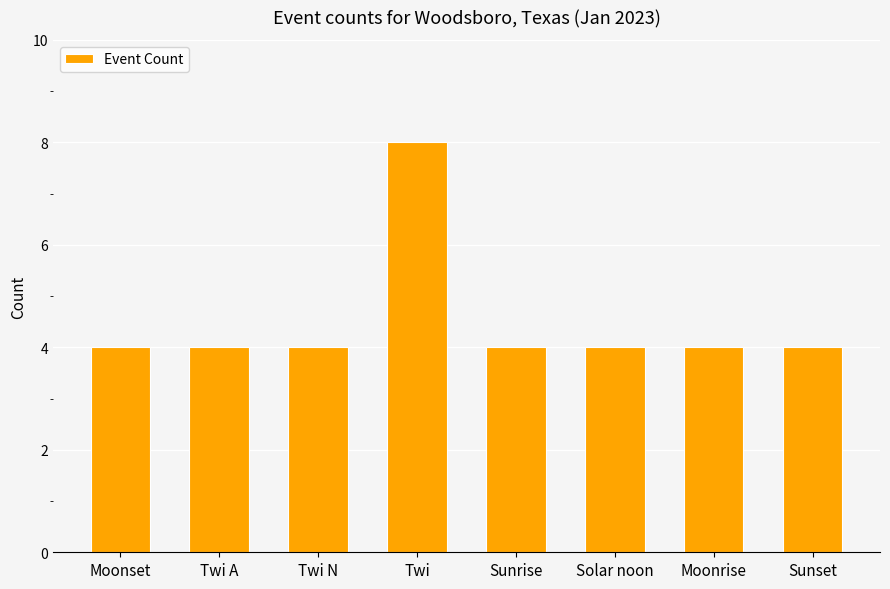

What is the sum of all values?

36